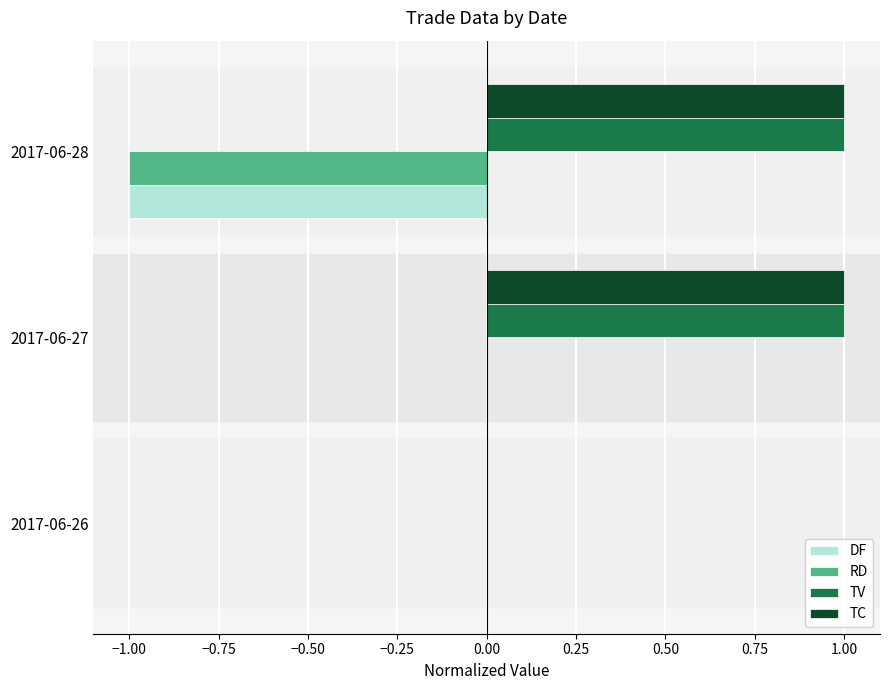

True or false: TC has a value of 0 at 2017-06-26.

True